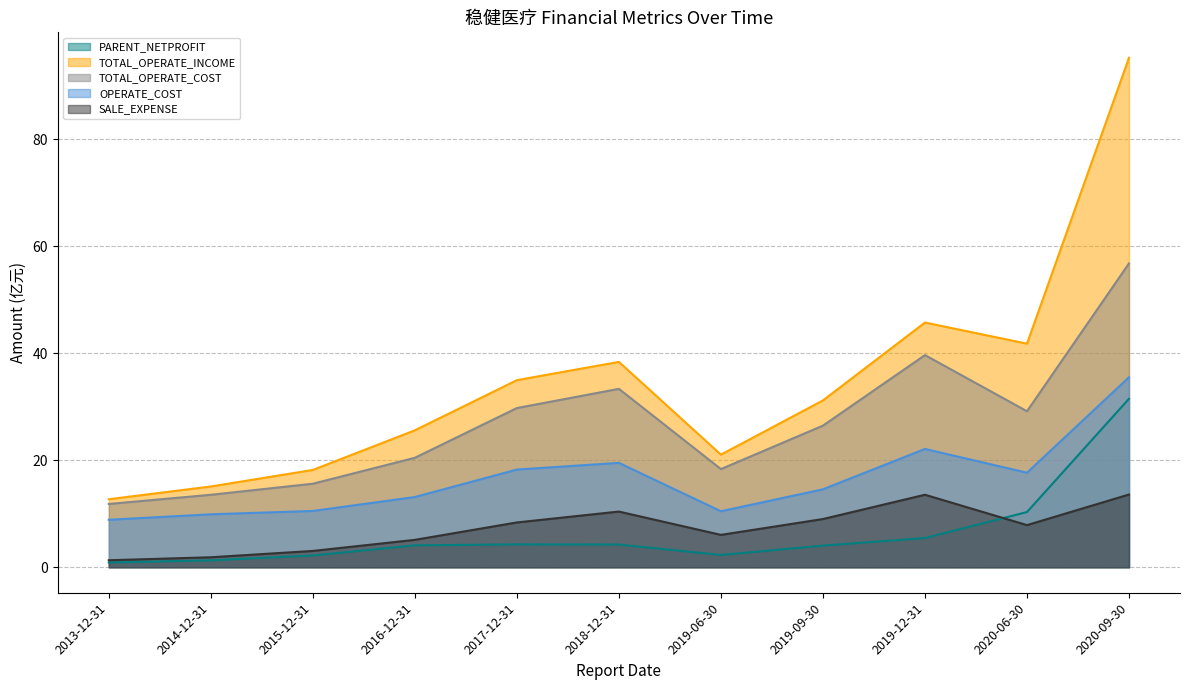

At which category does PARENT_NETPROFIT reach its first local valley?

2019-06-30